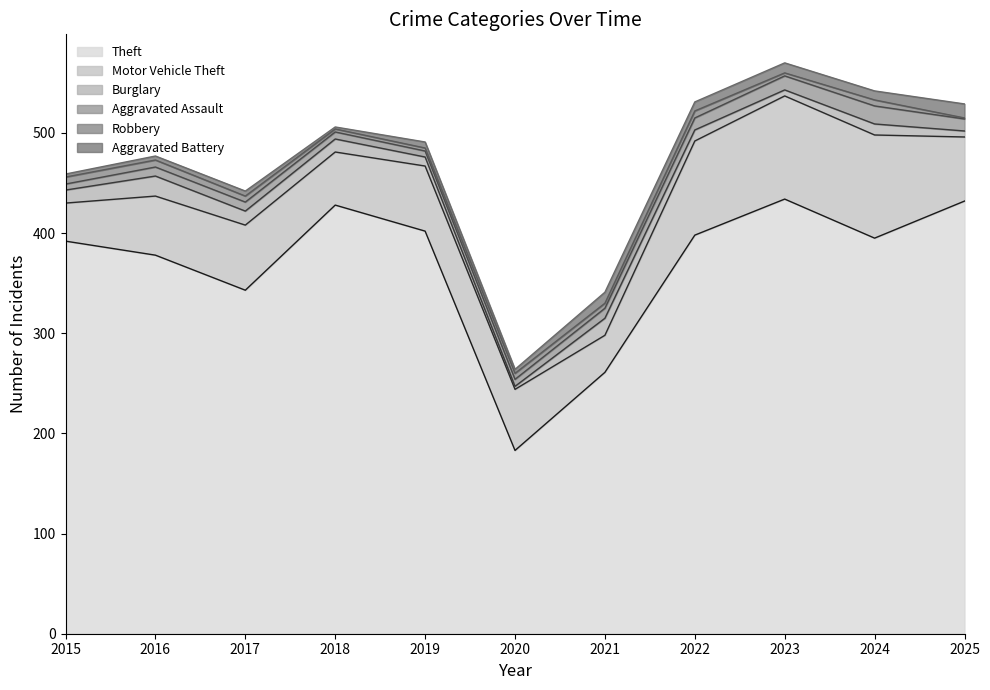

Reading left to right, transcribe all the data shown in this chart.

Theft: 392	378	343	428	402	183	261	398	434	395	432
Motor Vehicle Theft: 38	59	65	53	65	61	37	94	103	103	64
Burglary: 13	20	14	13	9	3	17	11	6	11	6
Aggravated Assault: 6	9	9	7	6	7	10	12	14	18	12
Robbery: 7	7	6	3	3	6	5	7	3	6	1
Aggravated Battery: 3	4	5	2	6	4	11	9	10	9	14